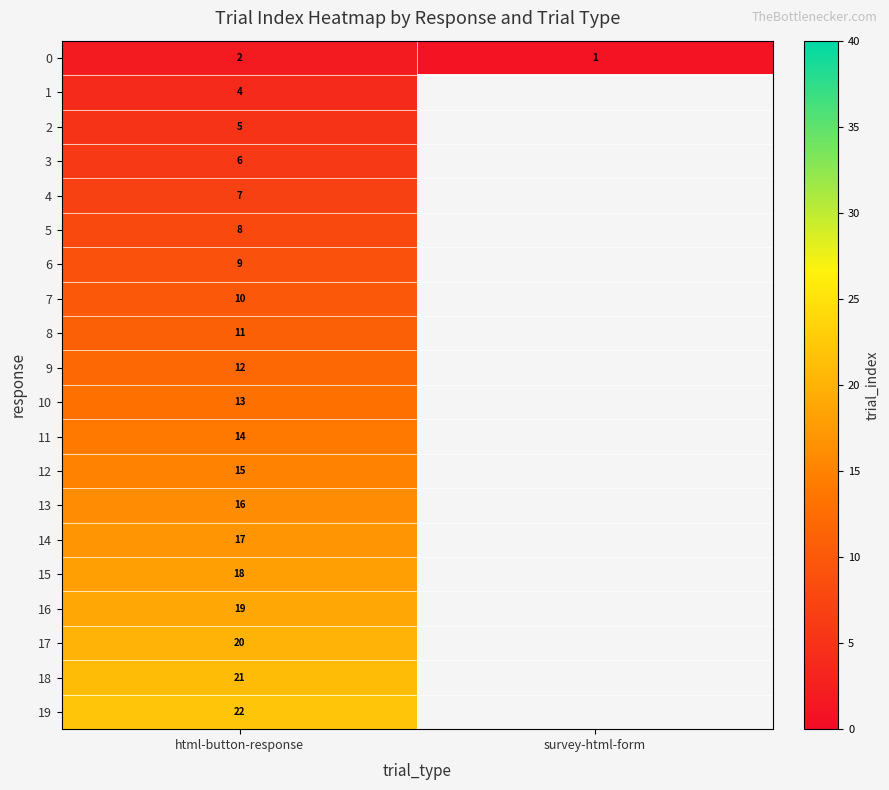

The 0 series shows 0.8 at html-button-response. True or false?

False